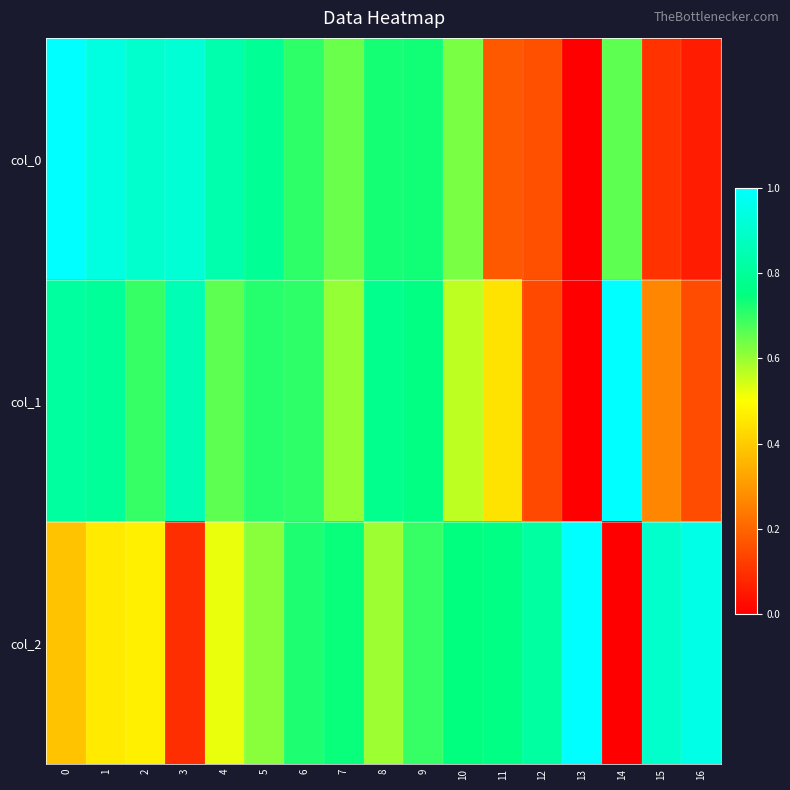

At which category does the chart reach its minimum across all series?

13